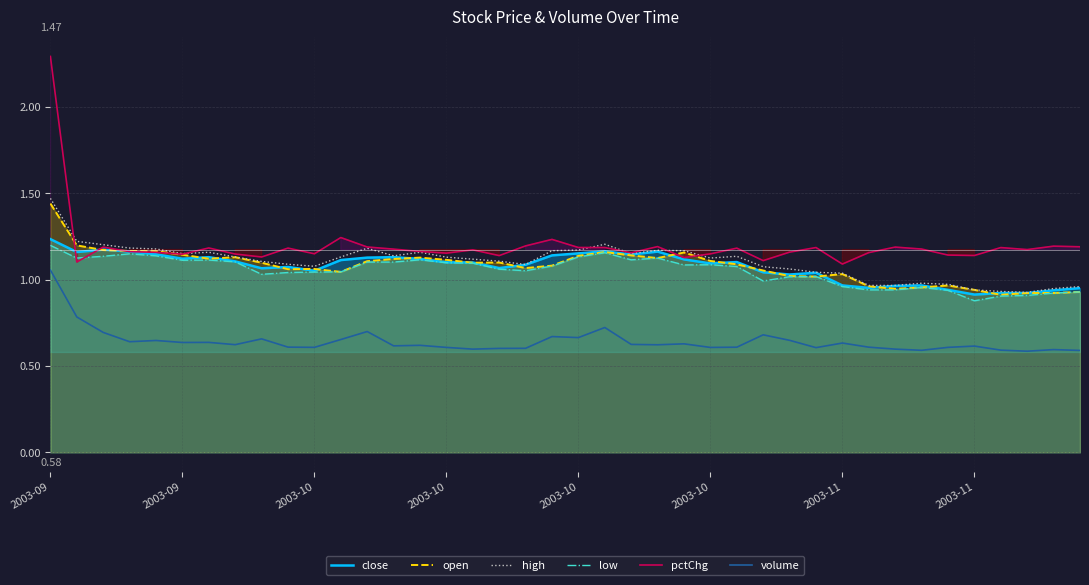

What are all the series names shown in the legend?

close, open, high, low, pctChg, volume